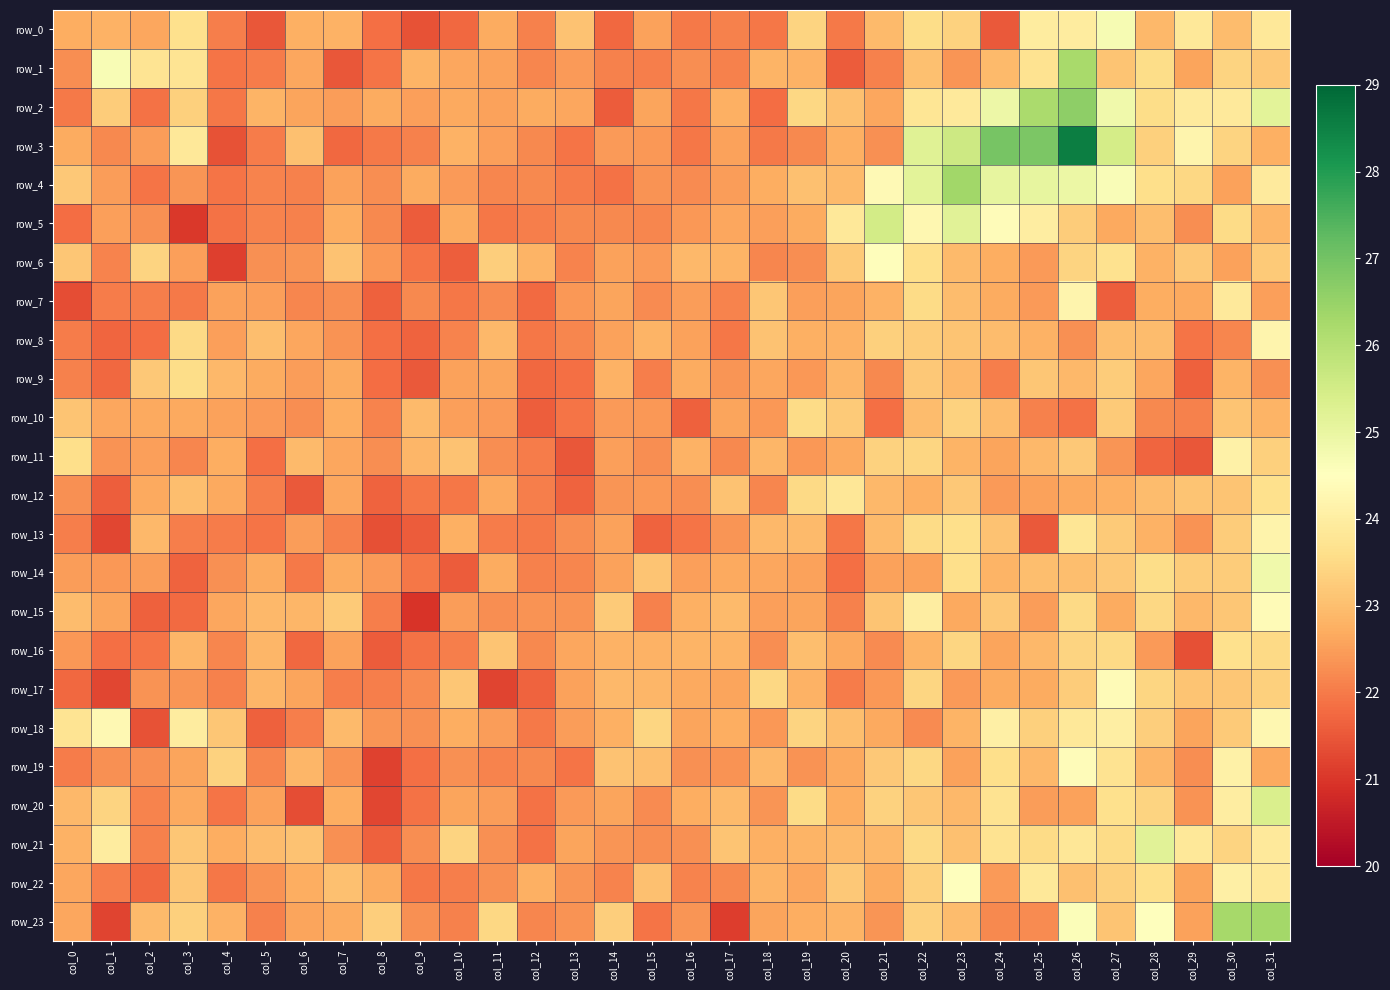

Where does the row_22 series first go above 22?

col_0